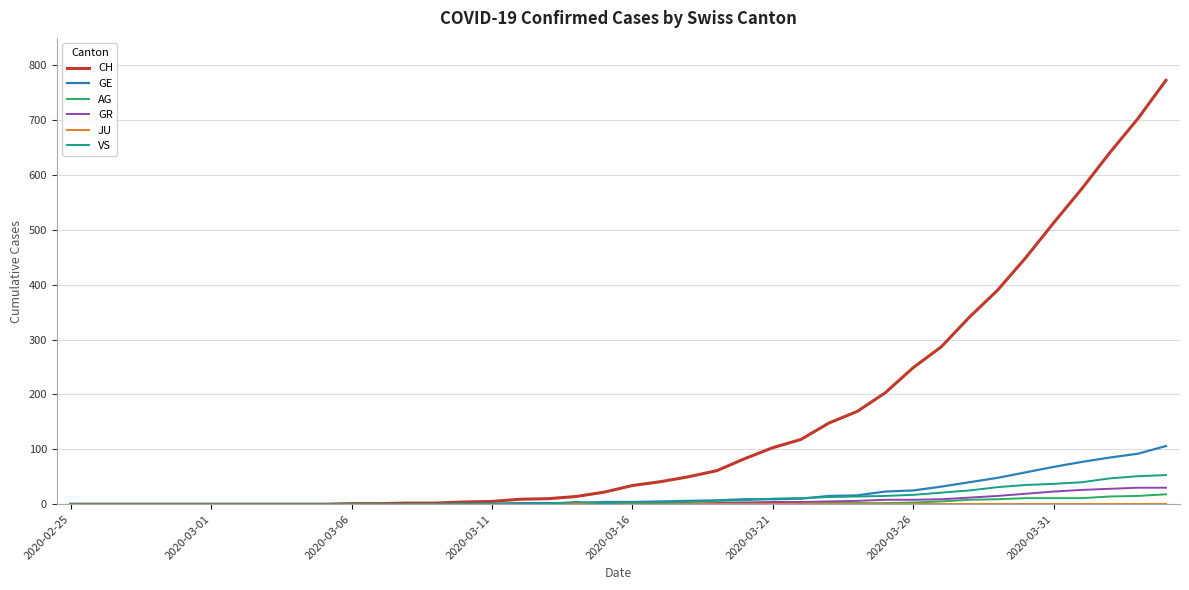

Which series has the largest total across all categories?

CH